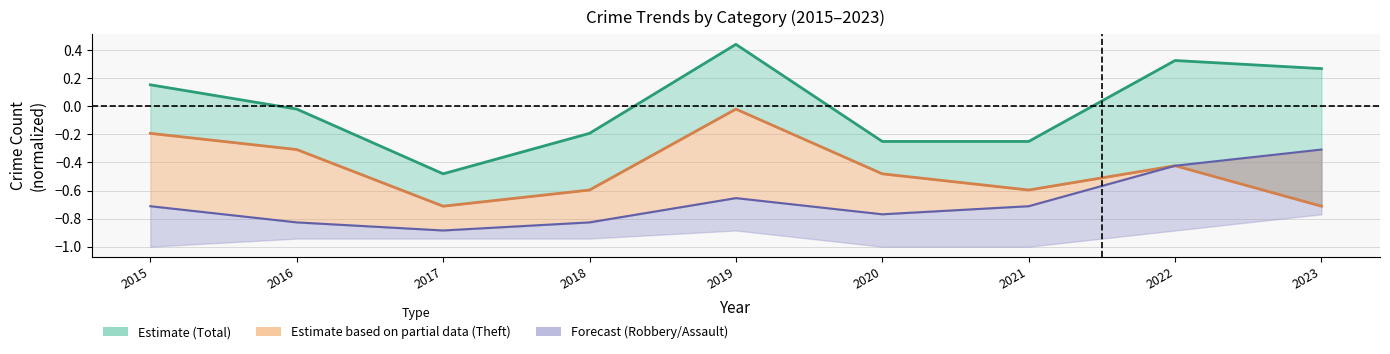

How many lines are shown in the chart?

3